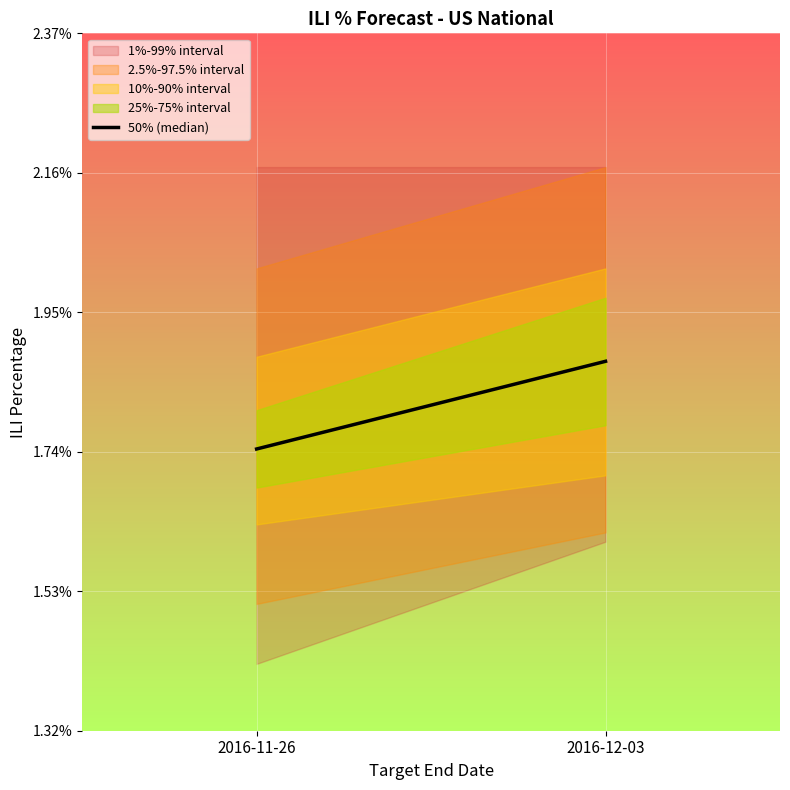

Reading right to left, what are all the values shown in this chart?

2016-12-03=1.9	2016-11-26=1.7